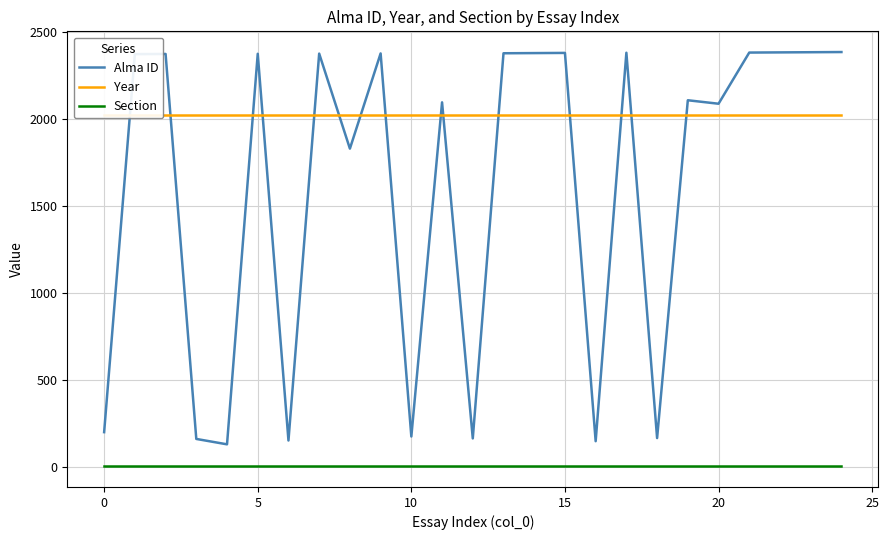

The value of Alma ID at 19 is 2106. True or false?

True